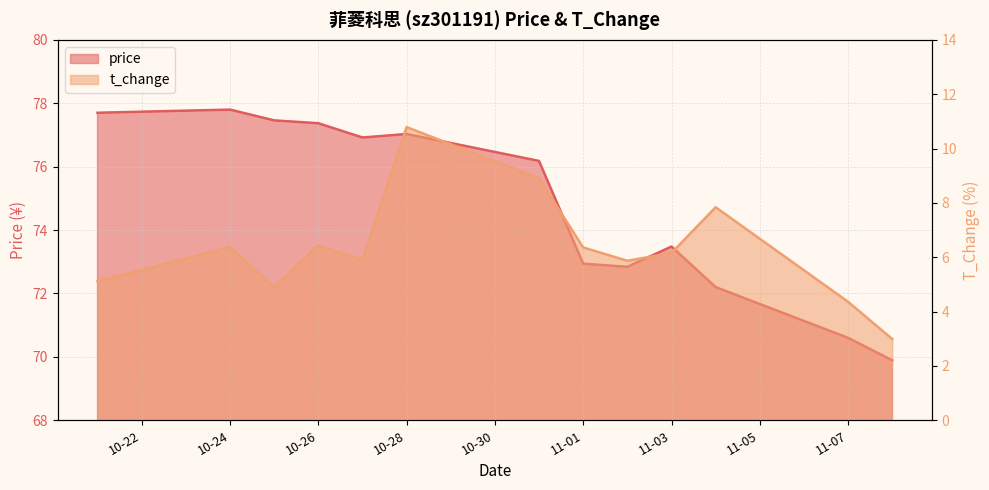

Where is t_change nearest to the value 6?

2022-10-27